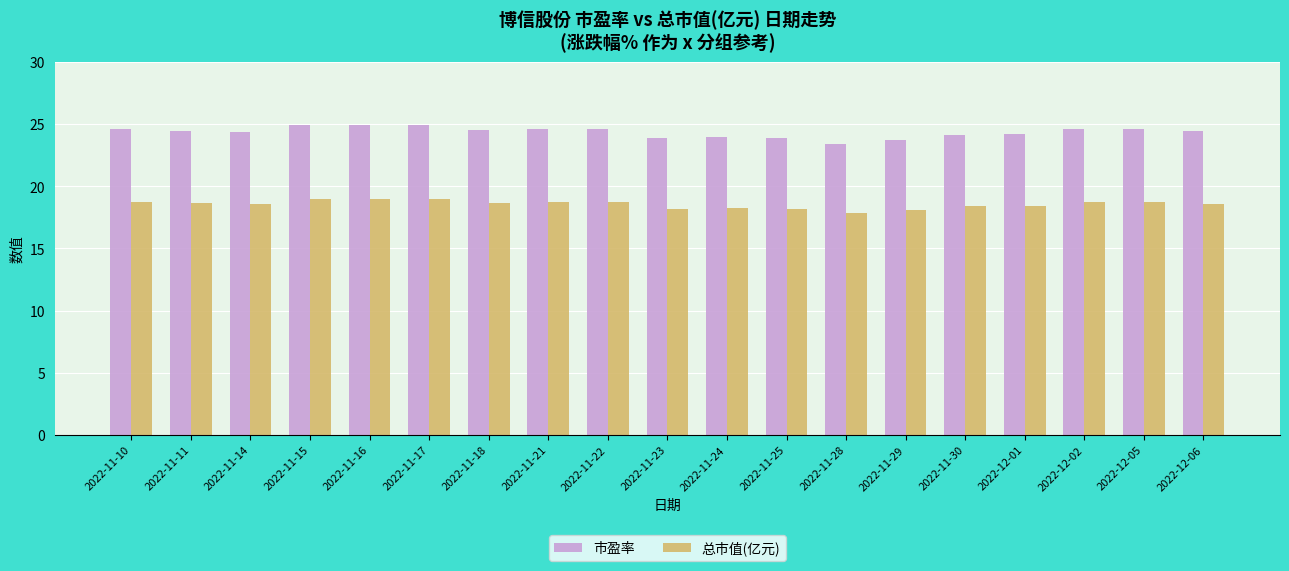

Rank the series by their average value, from lowest to highest.

总市值(亿元), 市盈率